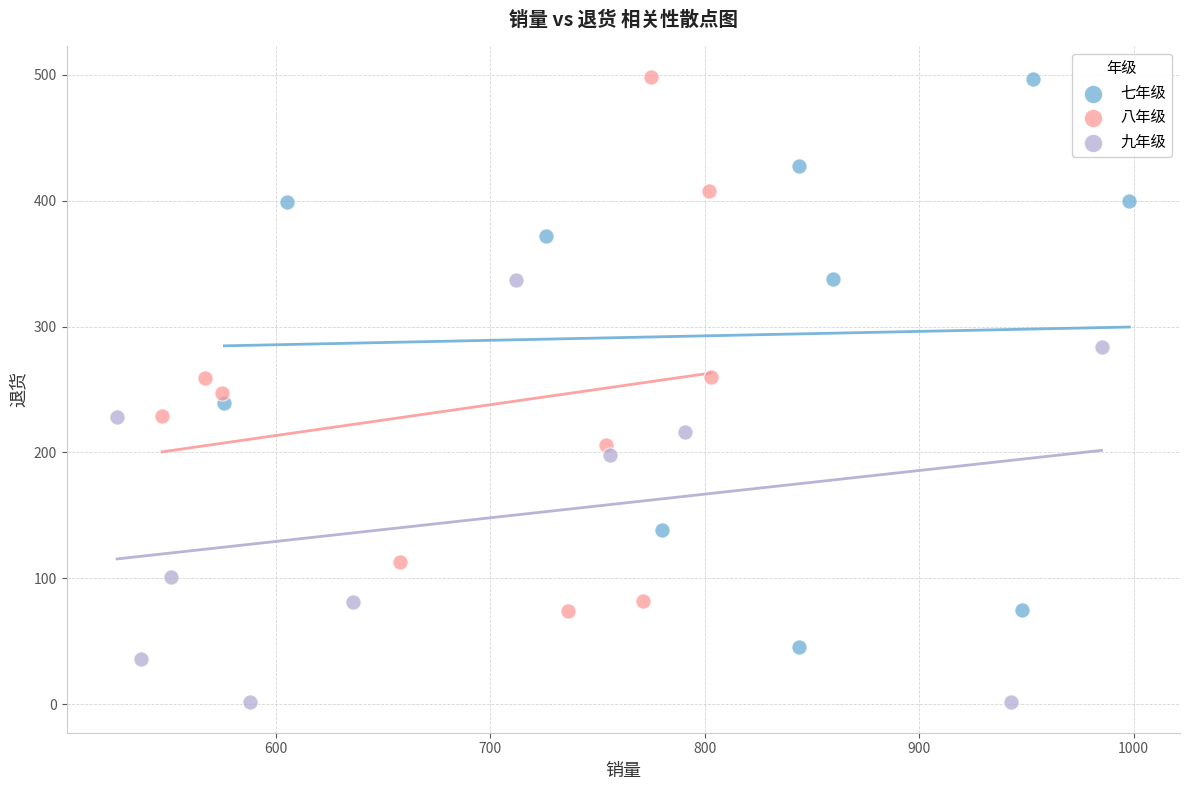

Which series reaches the minimum Y coordinate?

九年级